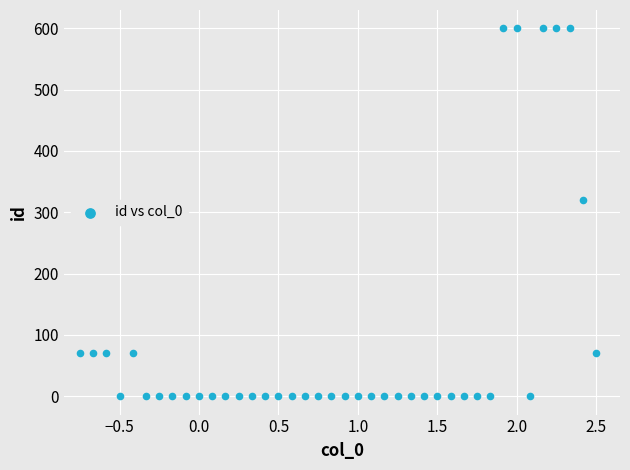

What is the range of Y values (max minus min)?

600.0